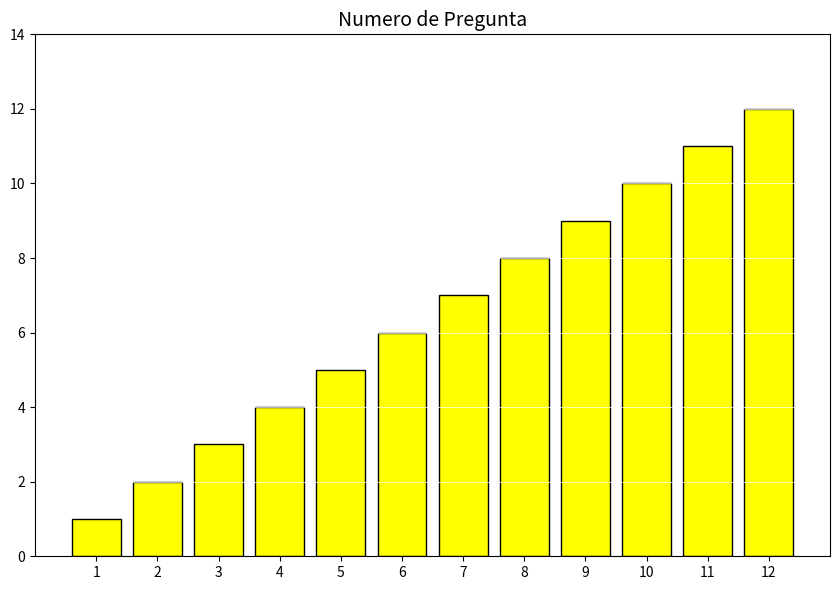

Approximately how many times larger is the value at 12 compared to 8?

1.5